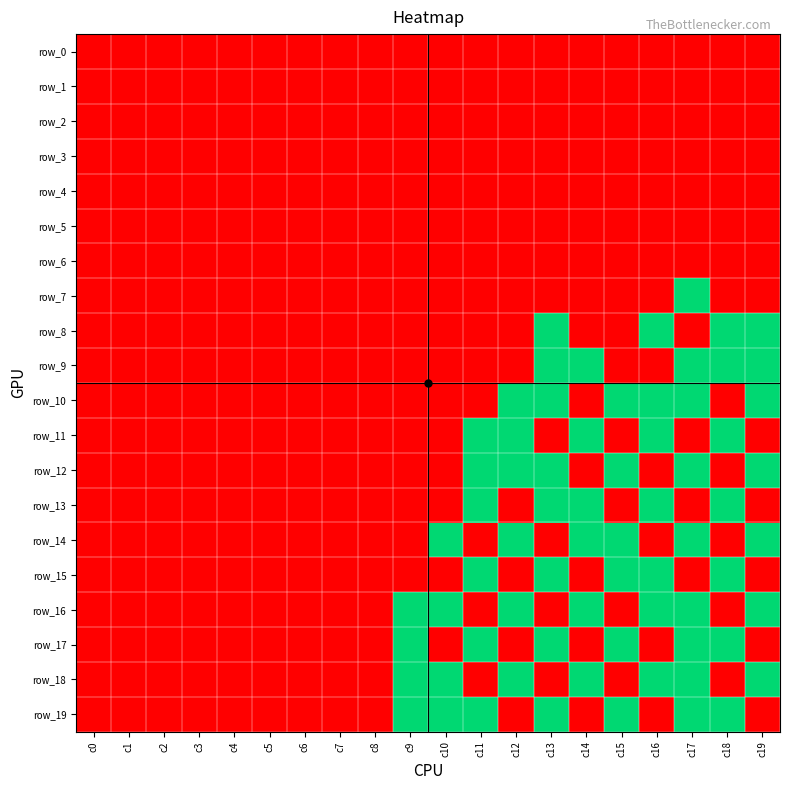

List the series in order of their peak value, lowest first.

row_0, row_1, row_2, row_3, row_4, row_5, row_6, row_7, row_8, row_9, row_10, row_11, row_12, row_13, row_14, row_15, row_16, row_17, row_18, row_19